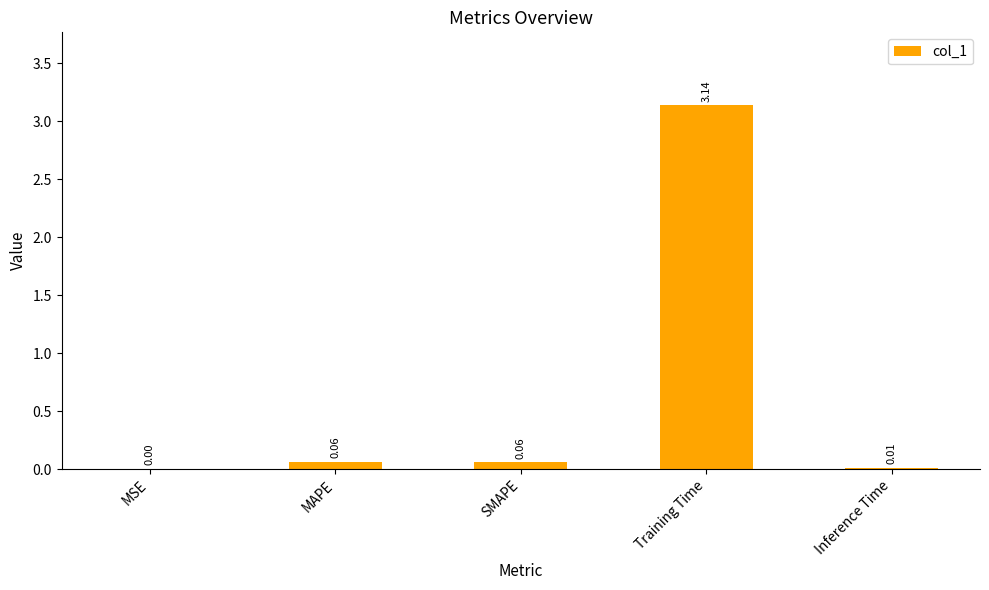

Which label corresponds to the largest value in the chart?

Training Time